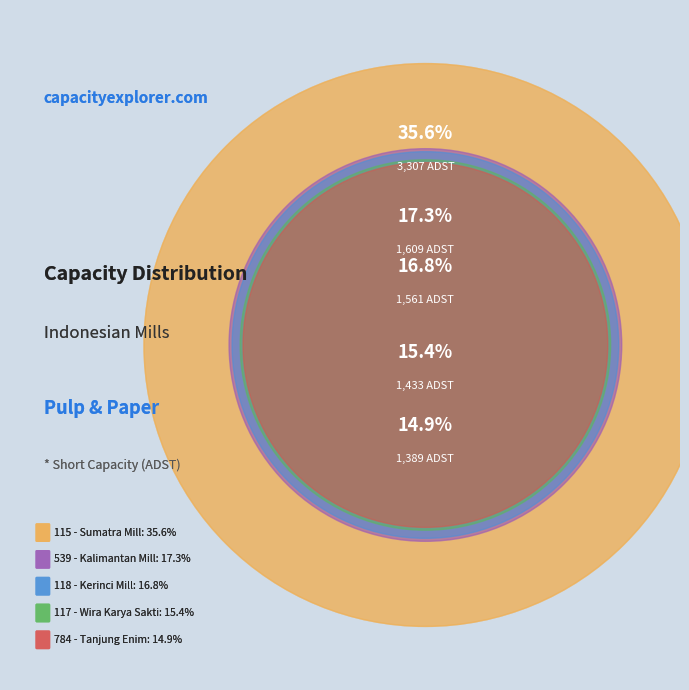

Rank the categories by value from lowest to highest.

784 - Tanjung Enim, 117 - Wira Karya Sakti, 118 - Kerinci Mill, 539 - Kalimantan Mill, 115 - Sumatra Mill